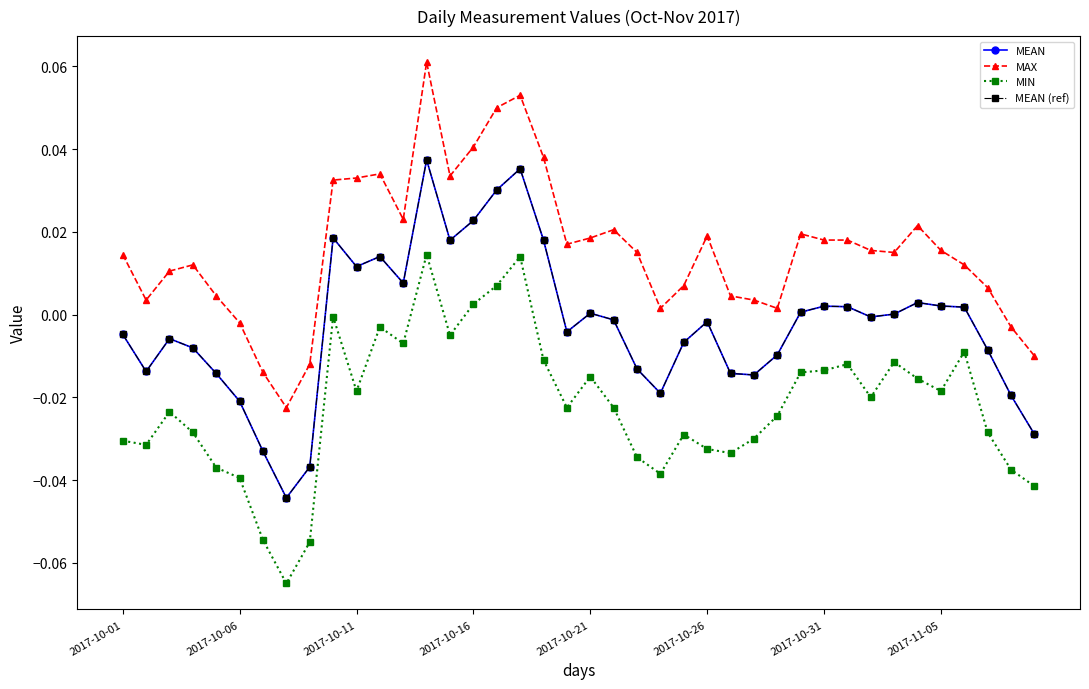

Is this an area chart (filled region under the line)?

No